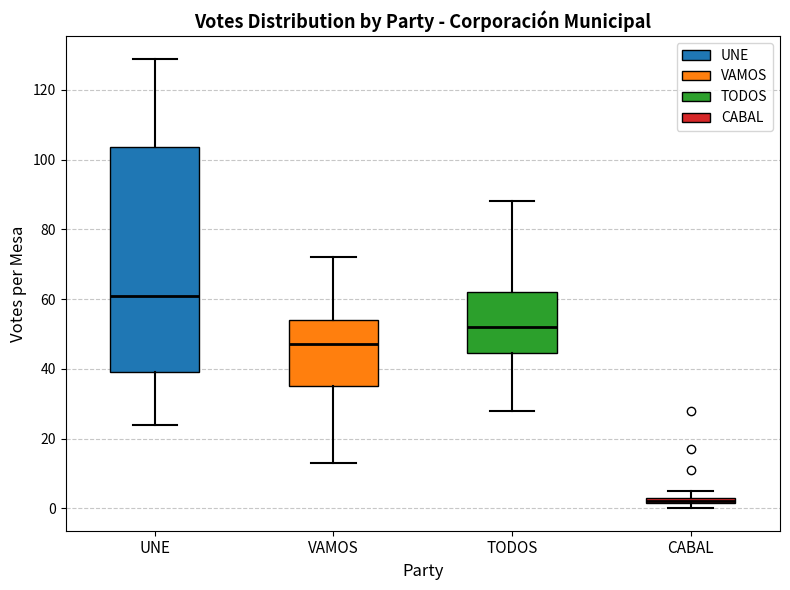

Comparing the boxes themselves (not the whiskers), which one is the tallest?

UNE